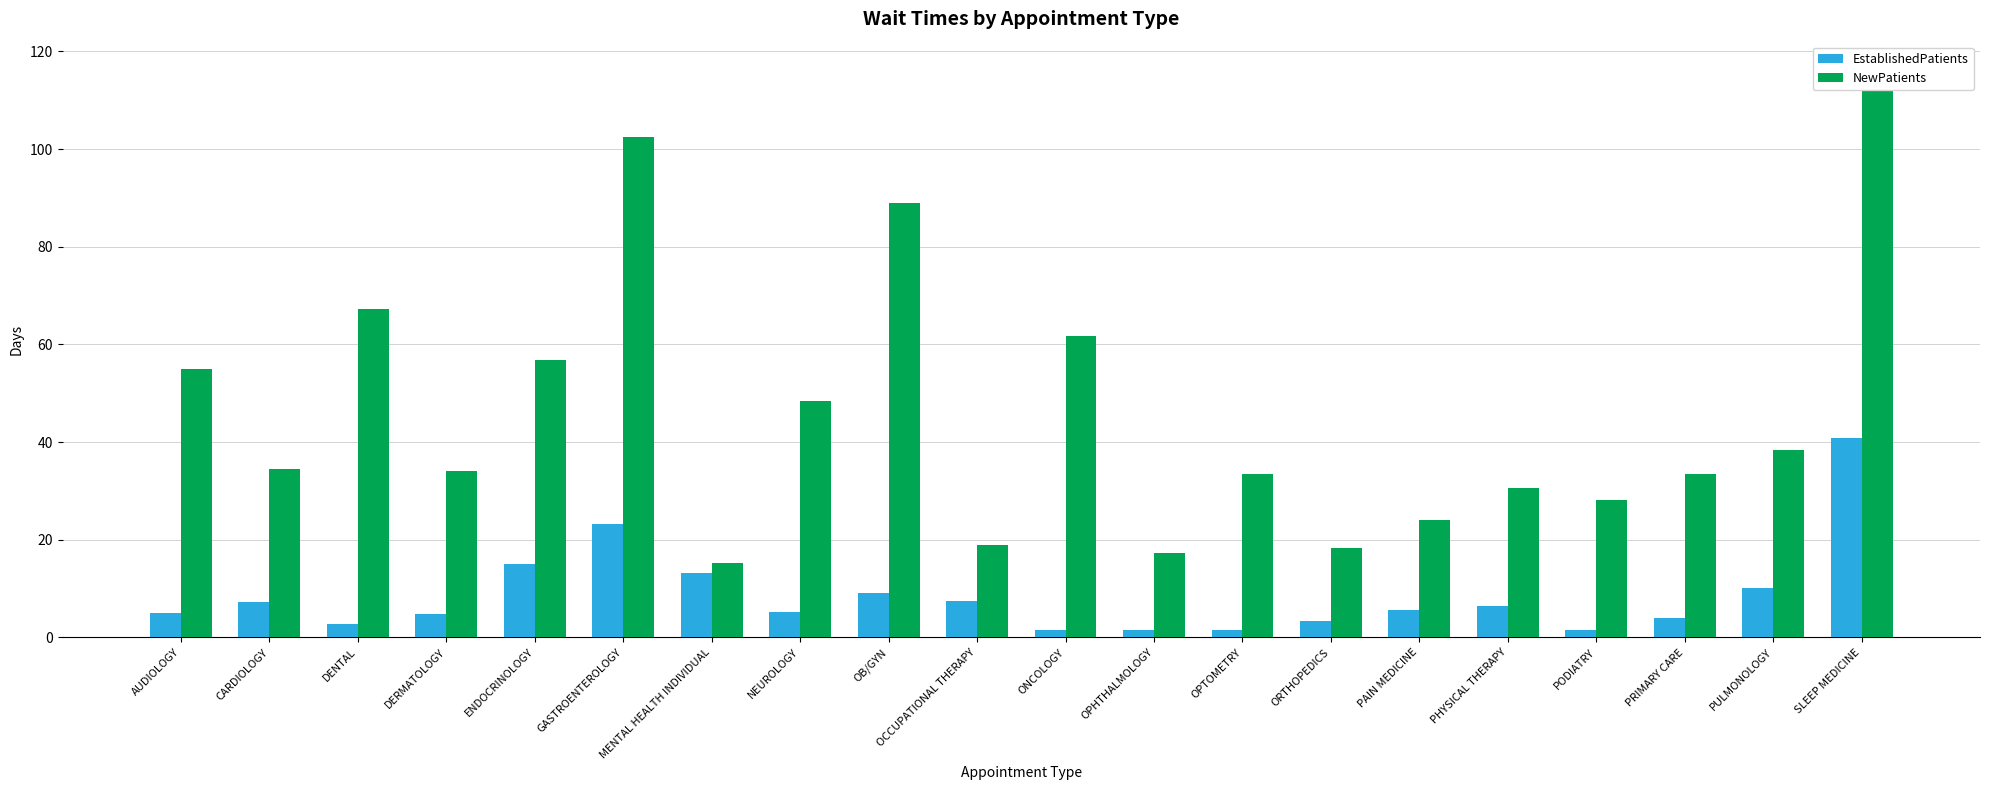

At which label is EstablishedPatients closest to 21?

GASTROENTEROLOGY